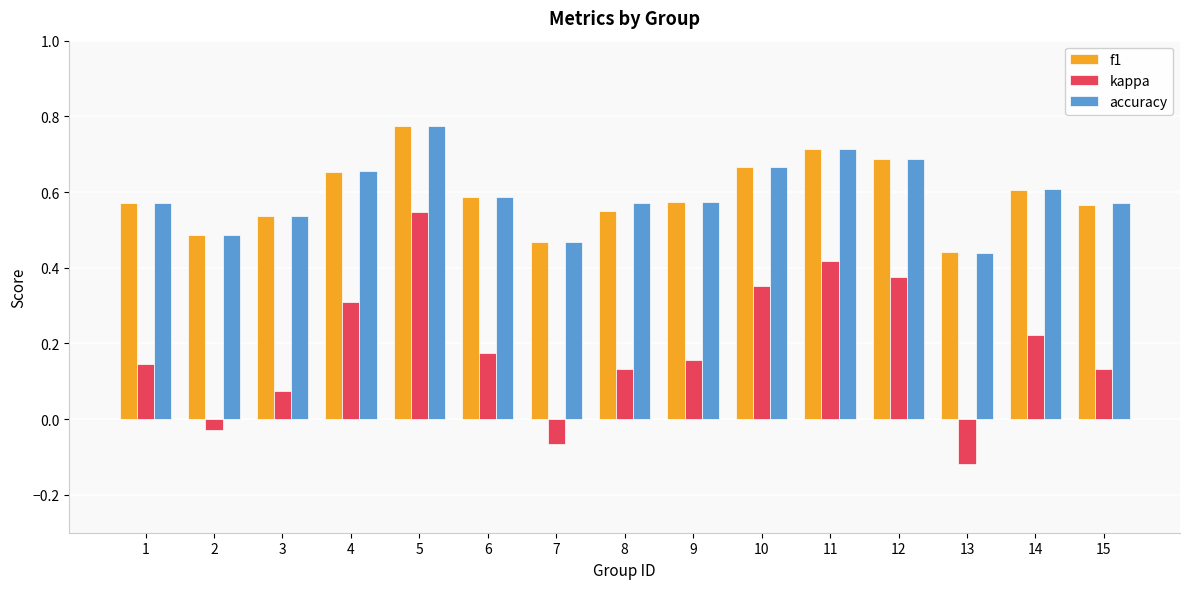

At how many categories does at least one series exceed 0?

15